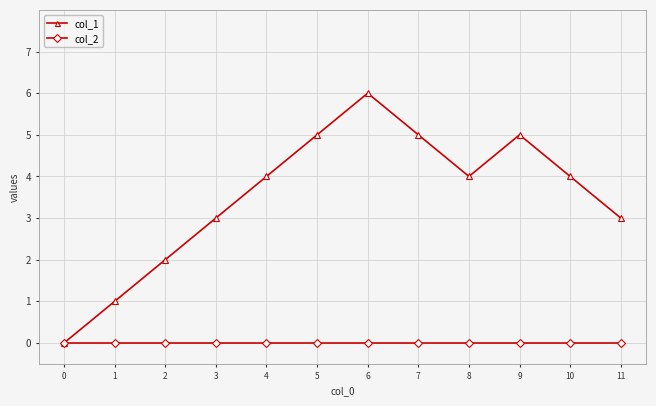

Which series changed the most between 2 and 11?

col_1